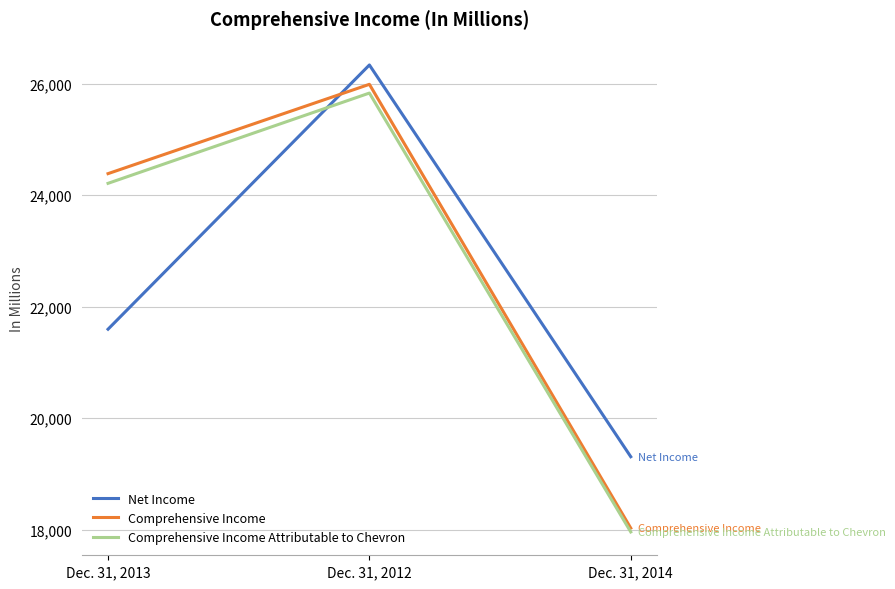

What is the total value across all series at Dec. 31, 2013?

70197